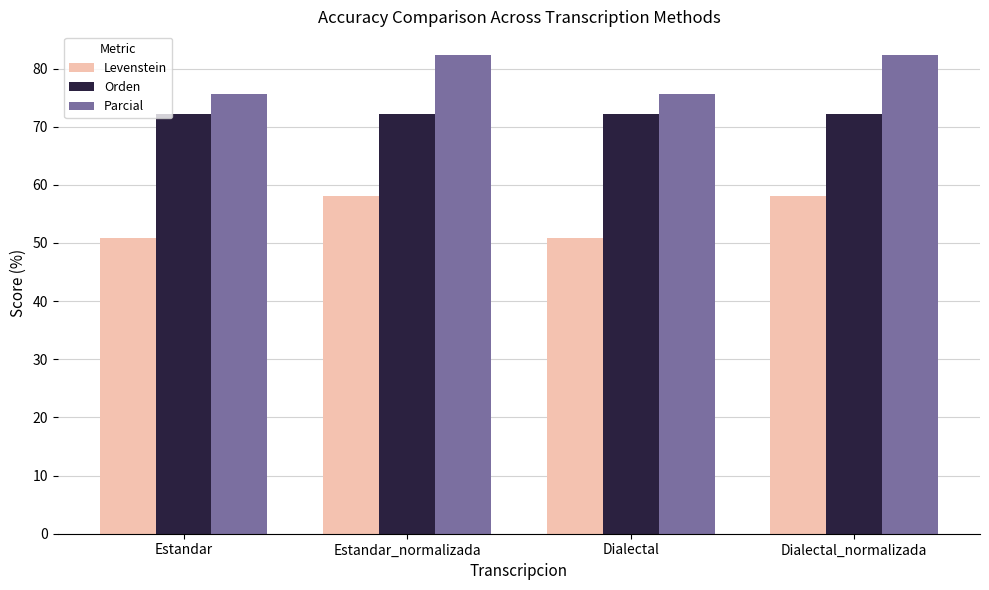

What is the label of the 1st bar from the left?

Estandar